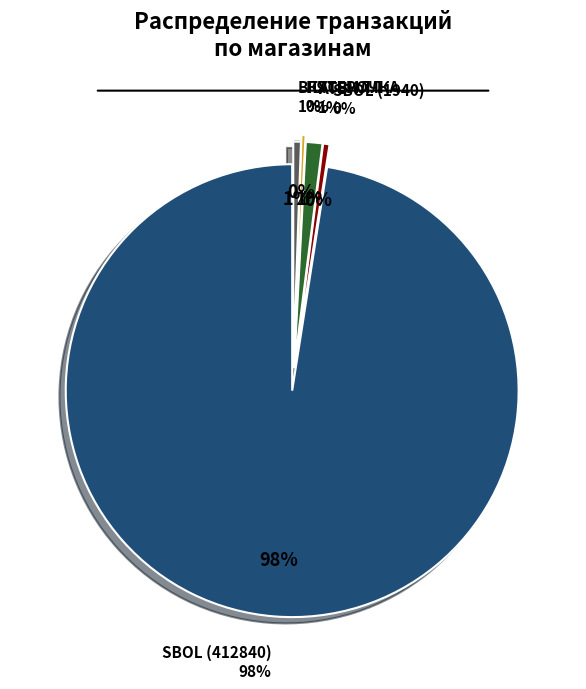

What percentage do ПЯТЕРОЧКА and ВКУСВИЛЛ together represent?

0.8%